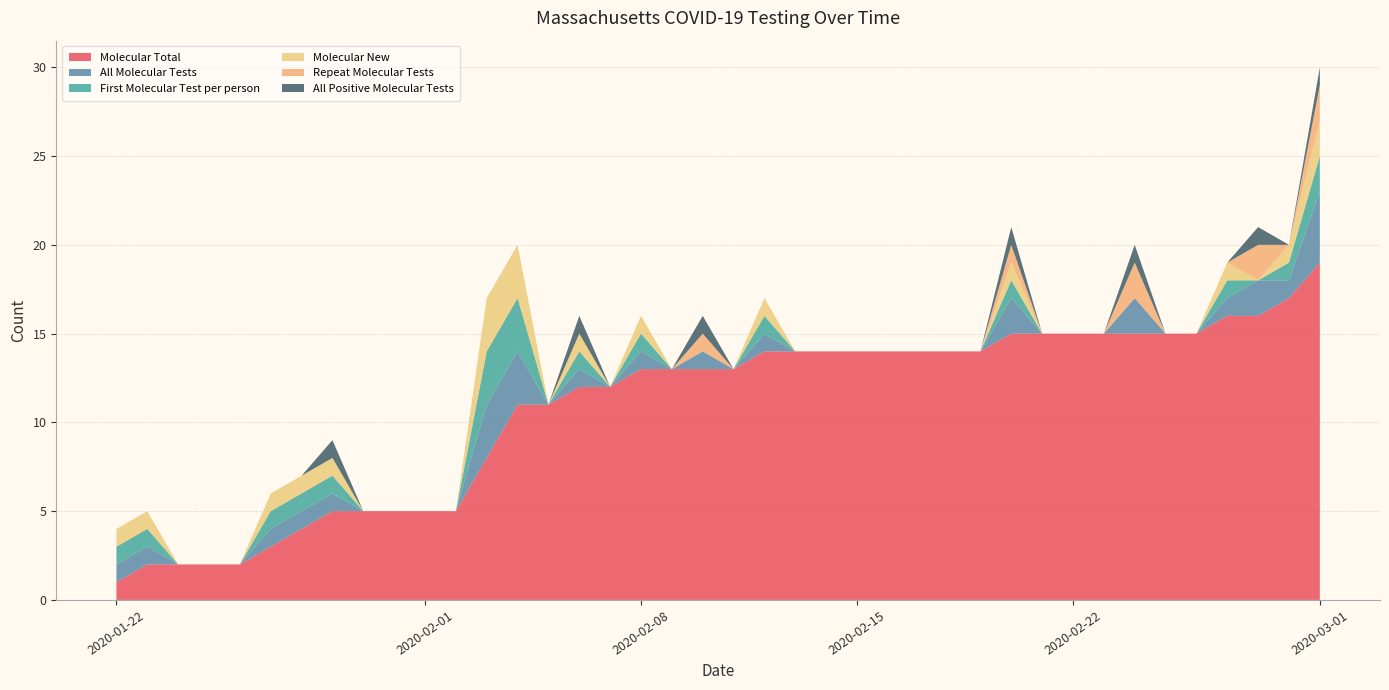

Reading left to right, extract all data points from this chart.

Molecular Total: 2020-01-22=1	2020-01-23=2	2020-01-24=2	2020-01-25=2	2020-01-26=2	2020-01-27=3	2020-01-28=4	2020-01-29=5	2020-01-30=5	2020-01-31=5	2020-02-01=5	2020-02-02=5	2020-02-03=8	2020-02-04=11	2020-02-05=11	2020-02-06=12	2020-02-07=12	2020-02-08=13	2020-02-09=13	2020-02-10=13	2020-02-11=13	2020-02-12=14	2020-02-13=14	2020-02-14=14	2020-02-15=14	2020-02-16=14	2020-02-17=14	2020-02-18=14	2020-02-19=14	2020-02-20=15	2020-02-21=15	2020-02-22=15	2020-02-23=15	2020-02-24=15	2020-02-25=15	2020-02-26=15	2020-02-27=16	2020-02-28=16	2020-02-29=17	2020-03-01=19
All Molecular Tests: 2020-01-22=1	2020-01-23=1	2020-01-24=0	2020-01-25=0	2020-01-26=0	2020-01-27=1	2020-01-28=1	2020-01-29=1	2020-01-30=0	2020-01-31=0	2020-02-01=0	2020-02-02=0	2020-02-03=3	2020-02-04=3	2020-02-05=0	2020-02-06=1	2020-02-07=0	2020-02-08=1	2020-02-09=0	2020-02-10=1	2020-02-11=0	2020-02-12=1	2020-02-13=0	2020-02-14=0	2020-02-15=0	2020-02-16=0	2020-02-17=0	2020-02-18=0	2020-02-19=0	2020-02-20=2	2020-02-21=0	2020-02-22=0	2020-02-23=0	2020-02-24=2	2020-02-25=0	2020-02-26=0	2020-02-27=1	2020-02-28=2	2020-02-29=1	2020-03-01=4
First Molecular Test per person: 2020-01-22=1	2020-01-23=1	2020-01-24=0	2020-01-25=0	2020-01-26=0	2020-01-27=1	2020-01-28=1	2020-01-29=1	2020-01-30=0	2020-01-31=0	2020-02-01=0	2020-02-02=0	2020-02-03=3	2020-02-04=3	2020-02-05=0	2020-02-06=1	2020-02-07=0	2020-02-08=1	2020-02-09=0	2020-02-10=0	2020-02-11=0	2020-02-12=1	2020-02-13=0	2020-02-14=0	2020-02-15=0	2020-02-16=0	2020-02-17=0	2020-02-18=0	2020-02-19=0	2020-02-20=1	2020-02-21=0	2020-02-22=0	2020-02-23=0	2020-02-24=0	2020-02-25=0	2020-02-26=0	2020-02-27=1	2020-02-28=0	2020-02-29=1	2020-03-01=2
Molecular New: 2020-01-22=1	2020-01-23=1	2020-01-24=0	2020-01-25=0	2020-01-26=0	2020-01-27=1	2020-01-28=1	2020-01-29=1	2020-01-30=0	2020-01-31=0	2020-02-01=0	2020-02-02=0	2020-02-03=3	2020-02-04=3	2020-02-05=0	2020-02-06=1	2020-02-07=0	2020-02-08=1	2020-02-09=0	2020-02-10=0	2020-02-11=0	2020-02-12=1	2020-02-13=0	2020-02-14=0	2020-02-15=0	2020-02-16=0	2020-02-17=0	2020-02-18=0	2020-02-19=0	2020-02-20=1	2020-02-21=0	2020-02-22=0	2020-02-23=0	2020-02-24=0	2020-02-25=0	2020-02-26=0	2020-02-27=1	2020-02-28=0	2020-02-29=1	2020-03-01=2
Repeat Molecular Tests: 2020-01-22=0	2020-01-23=0	2020-01-24=0	2020-01-25=0	2020-01-26=0	2020-01-27=0	2020-01-28=0	2020-01-29=0	2020-01-30=0	2020-01-31=0	2020-02-01=0	2020-02-02=0	2020-02-03=0	2020-02-04=0	2020-02-05=0	2020-02-06=0	2020-02-07=0	2020-02-08=0	2020-02-09=0	2020-02-10=1	2020-02-11=0	2020-02-12=0	2020-02-13=0	2020-02-14=0	2020-02-15=0	2020-02-16=0	2020-02-17=0	2020-02-18=0	2020-02-19=0	2020-02-20=1	2020-02-21=0	2020-02-22=0	2020-02-23=0	2020-02-24=2	2020-02-25=0	2020-02-26=0	2020-02-27=0	2020-02-28=2	2020-02-29=0	2020-03-01=2
All Positive Molecular Tests: 2020-01-22=0	2020-01-23=0	2020-01-24=0	2020-01-25=0	2020-01-26=0	2020-01-27=0	2020-01-28=0	2020-01-29=1	2020-01-30=0	2020-01-31=0	2020-02-01=0	2020-02-02=0	2020-02-03=0	2020-02-04=0	2020-02-05=0	2020-02-06=1	2020-02-07=0	2020-02-08=0	2020-02-09=0	2020-02-10=1	2020-02-11=0	2020-02-12=0	2020-02-13=0	2020-02-14=0	2020-02-15=0	2020-02-16=0	2020-02-17=0	2020-02-18=0	2020-02-19=0	2020-02-20=1	2020-02-21=0	2020-02-22=0	2020-02-23=0	2020-02-24=1	2020-02-25=0	2020-02-26=0	2020-02-27=0	2020-02-28=1	2020-02-29=0	2020-03-01=1